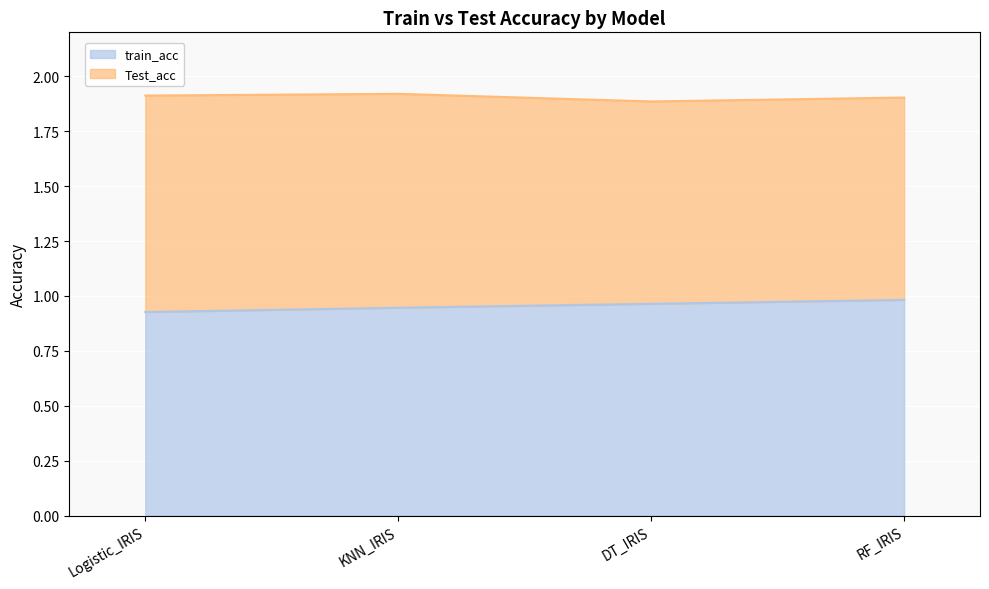

Rank the categories by value from lowest to highest.

Logistic_IRIS, KNN_IRIS, DT_IRIS, RF_IRIS